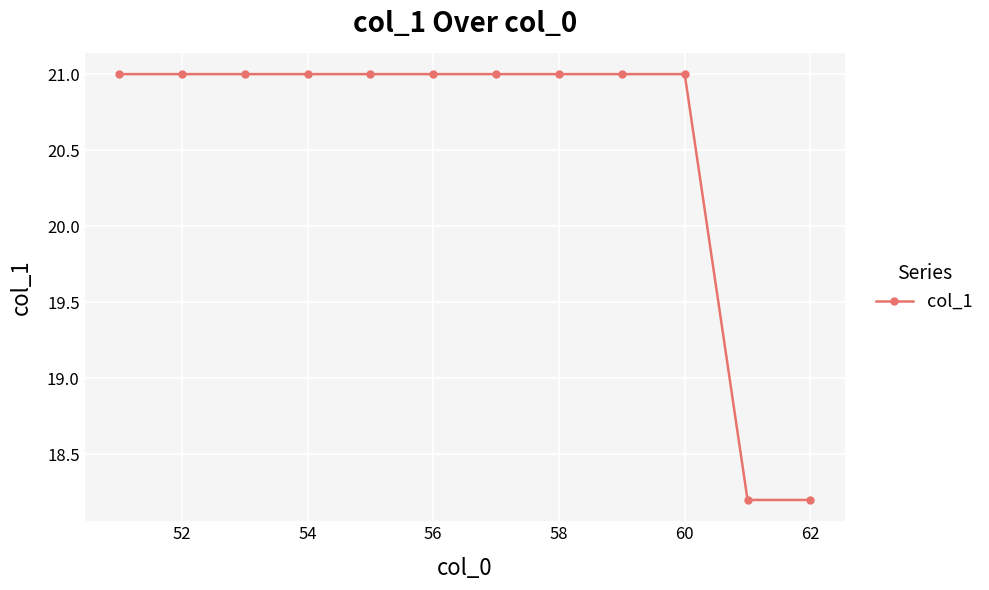

Reading left to right, extract all data points from this chart.

21.0	21.0	21.0	21.0	21.0	21.0	21.0	21.0	21.0	21.0	18.2	18.2